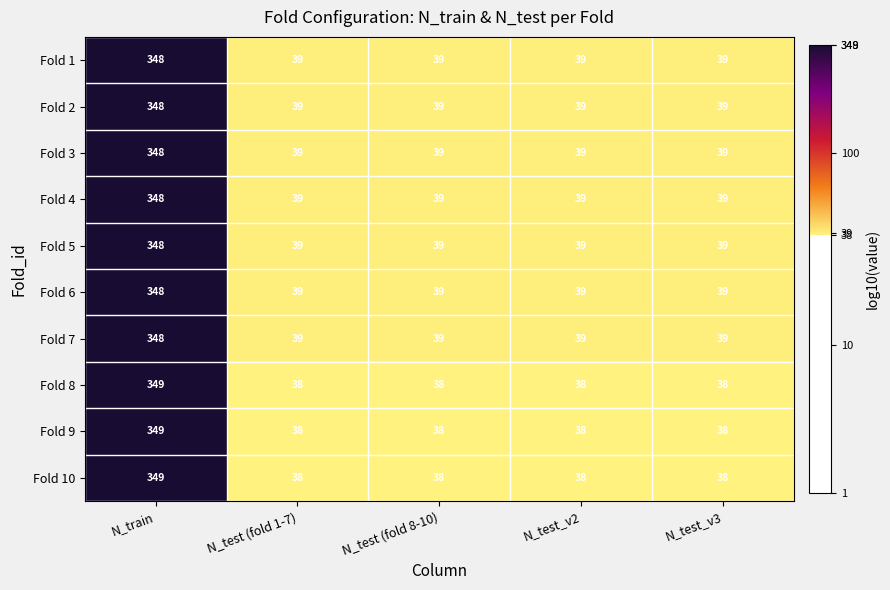

The Fold 4 series shows 39 at N_test (fold 1-7). True or false?

True